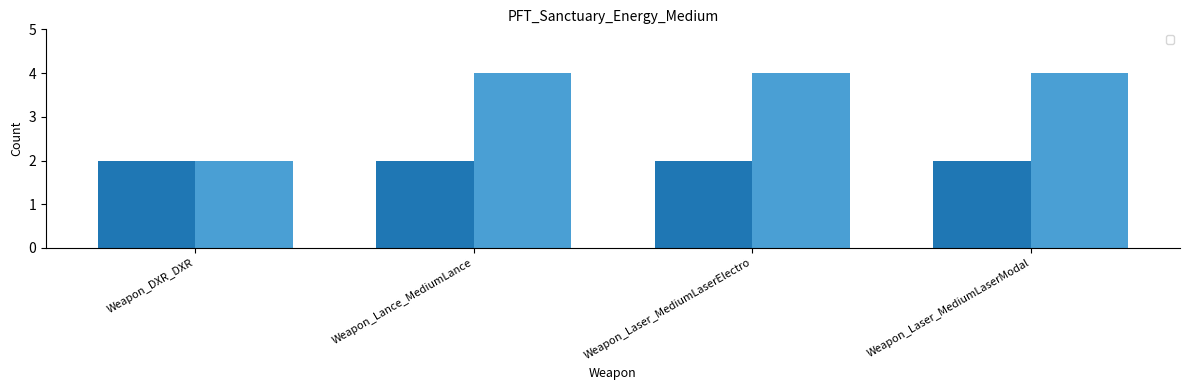

What is the label of the 2nd bar from the left?

Weapon_Lance_MediumLance